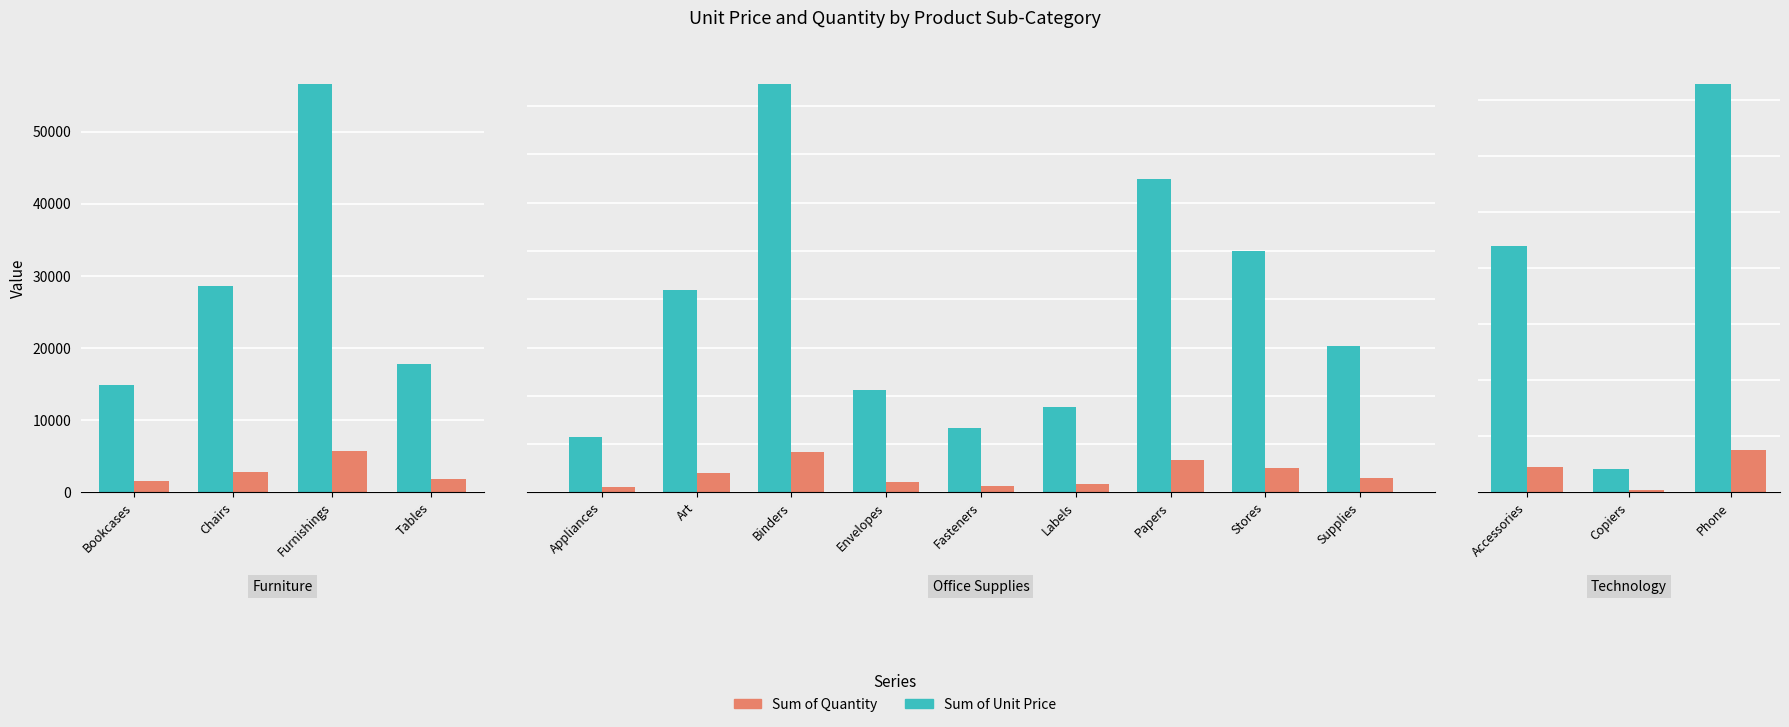

Which category has the highest value in the Sum of Quantity series?

Phone